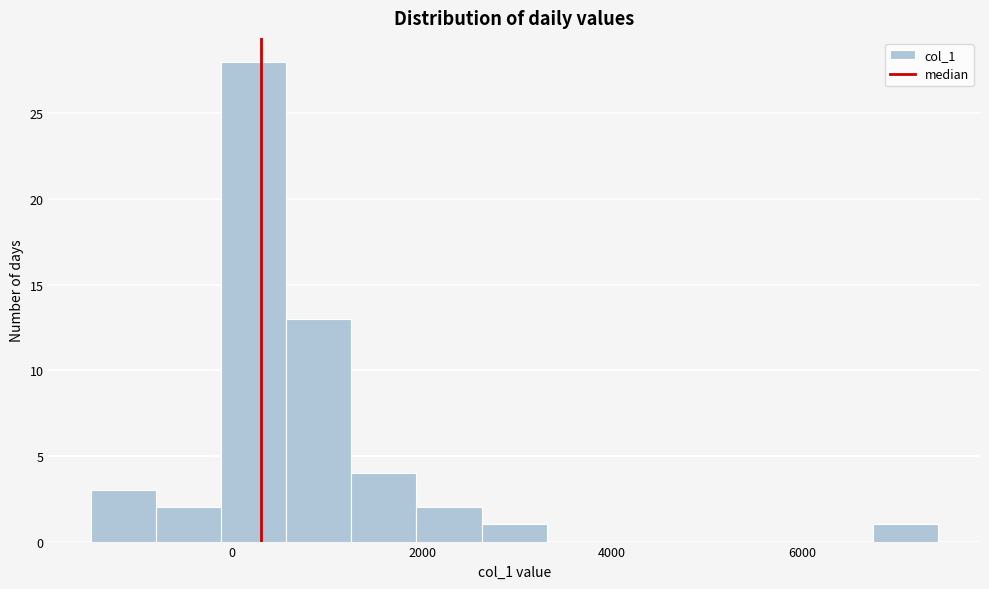

Around what value on the x-axis is the tallest bar? Give the approximate position of its centre, as read against the axis.

200